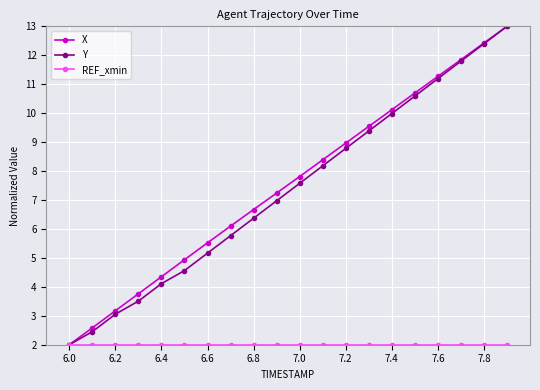

True or false: Y has more than 1 interior local peaks.

False